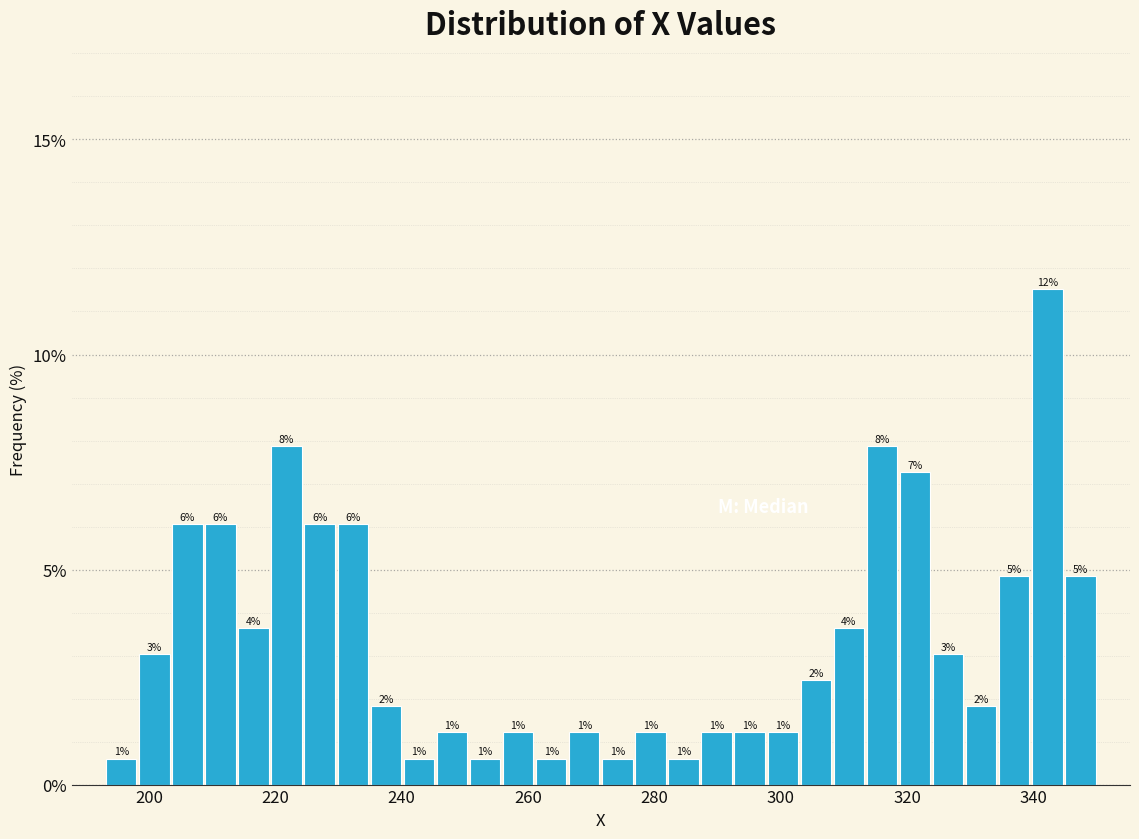

Read against the x-axis, roughly where is the centre of the tallest bar?

342